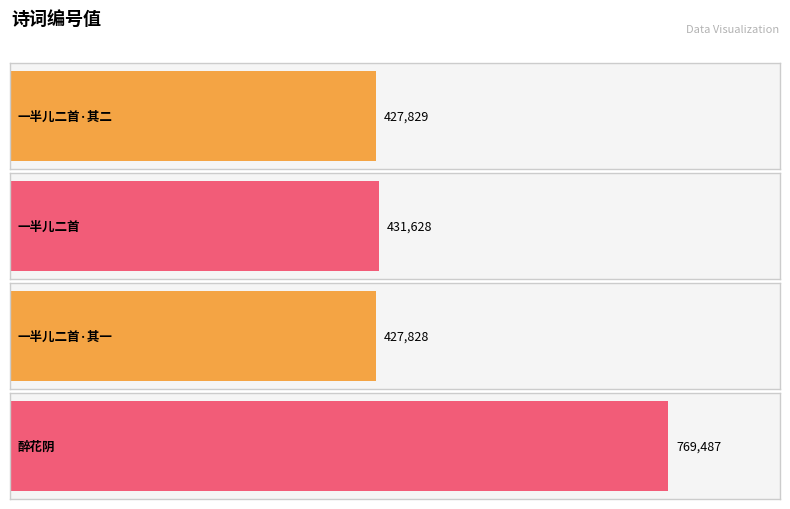

Between 醉花阴 and 一半儿二首·其一, which is larger?

醉花阴